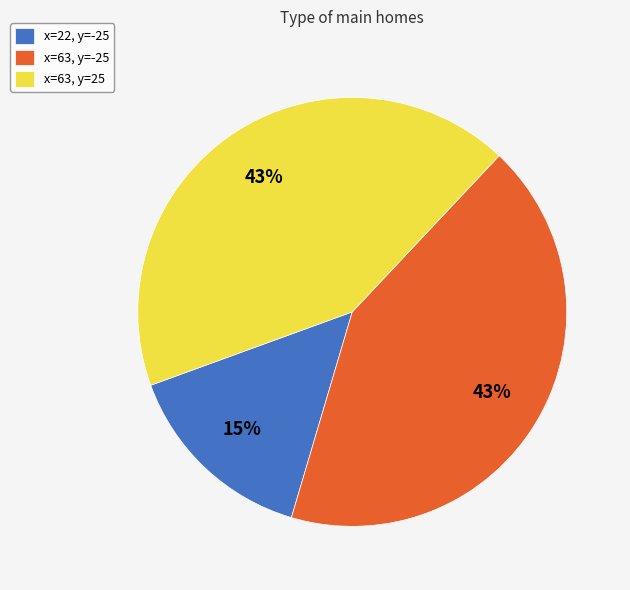

Does x=63, y=25 represent more than half of the total?

No